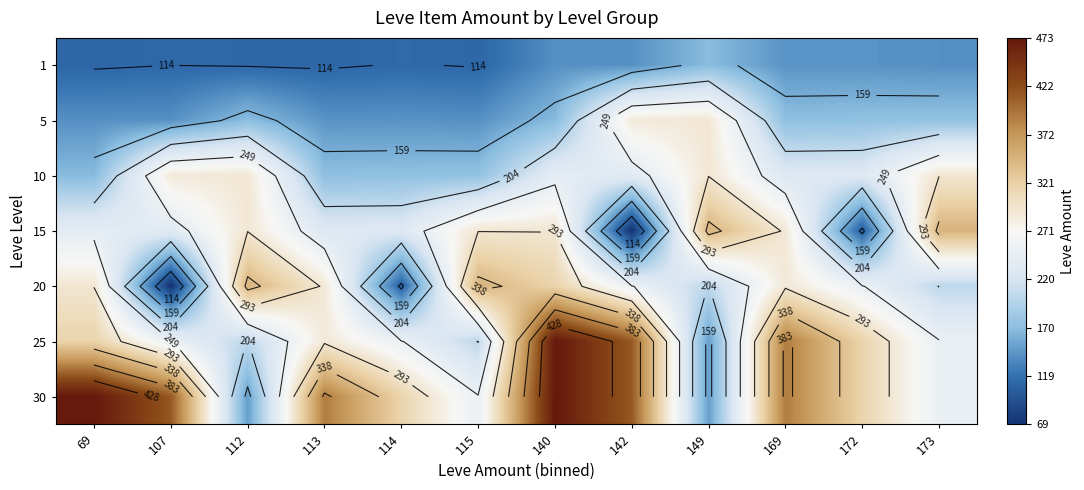

Is it true that 25 equals 304 at 115?

False